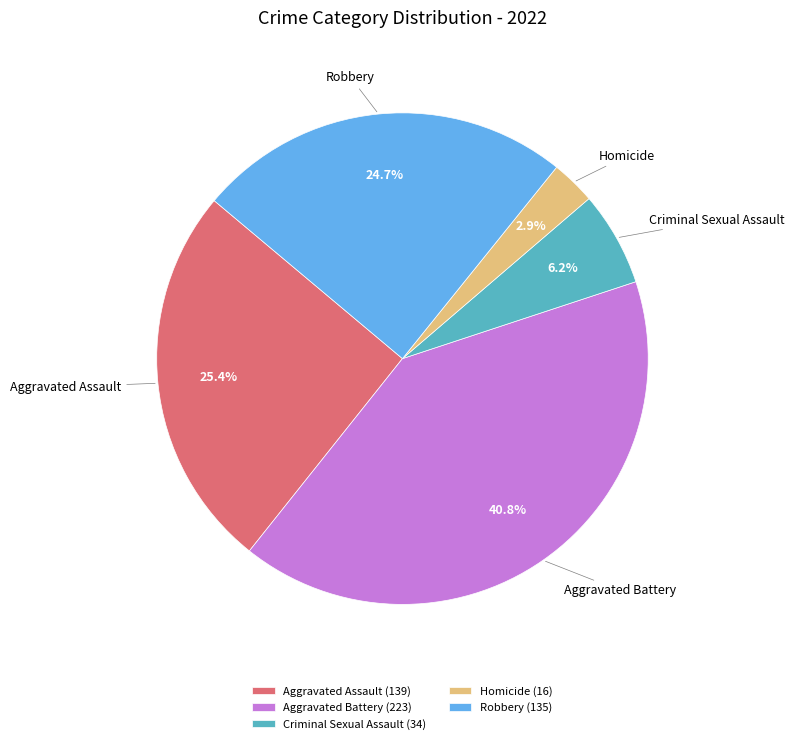

Between Homicide (16) and Aggravated Battery (223), which is larger?

Aggravated Battery (223)